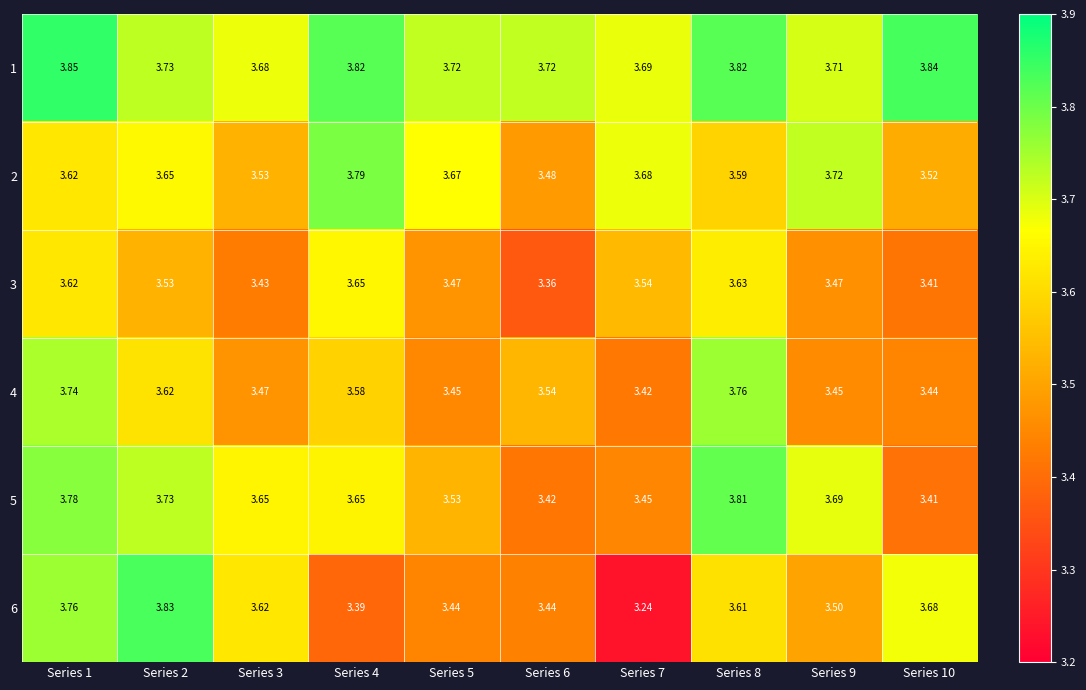

Is the value of 1 at Series 7 greater than the value of 6 at Series 4?

Yes